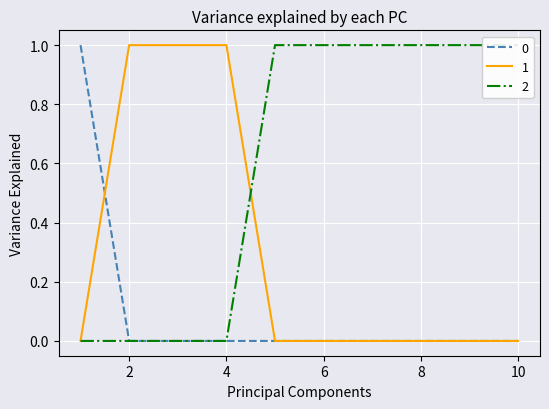

Which category has the lowest value across all series?

2